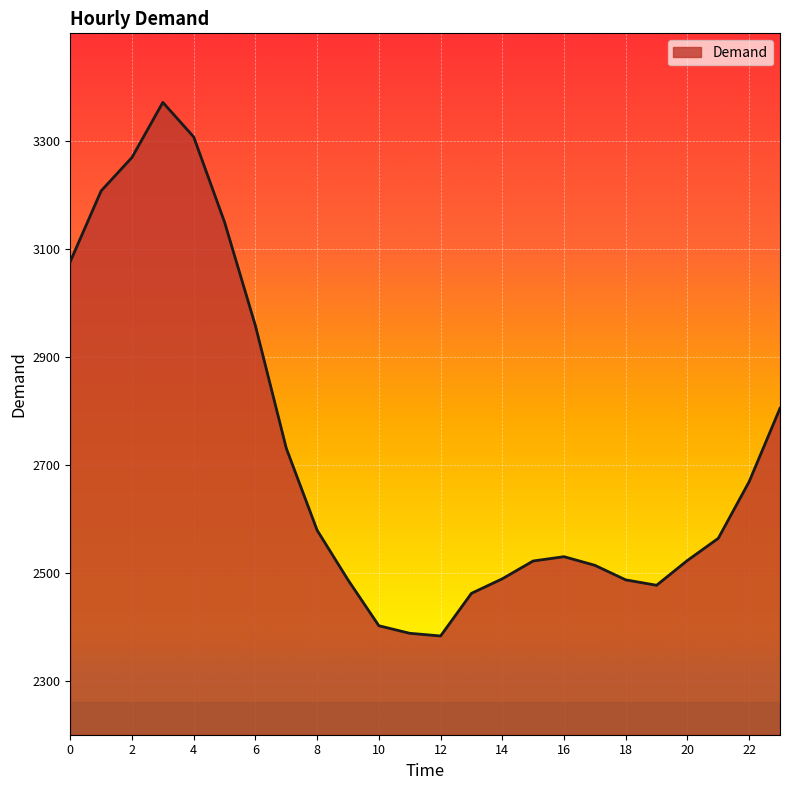

What is the maximum value shown in the chart?

3372